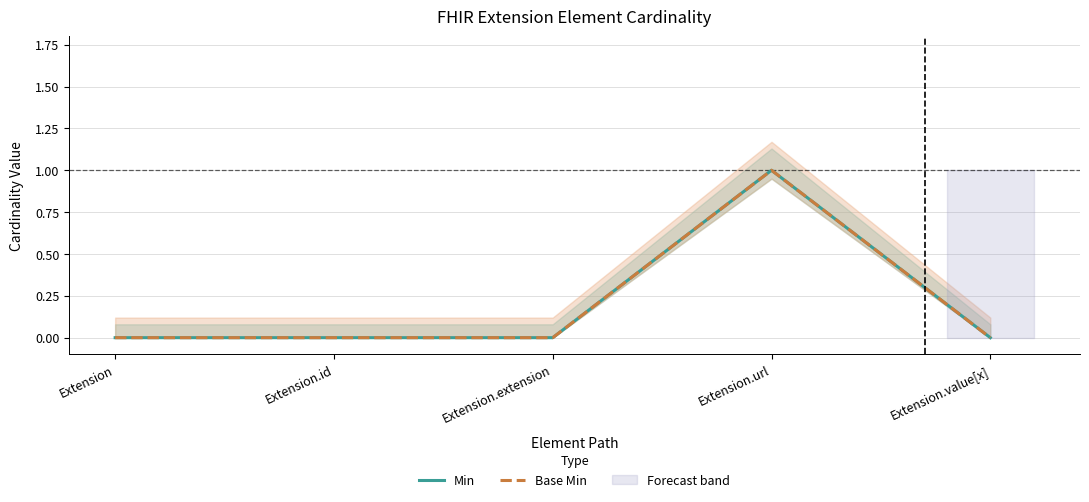

What is the label of the 3rd point from the right?

Extension.extension